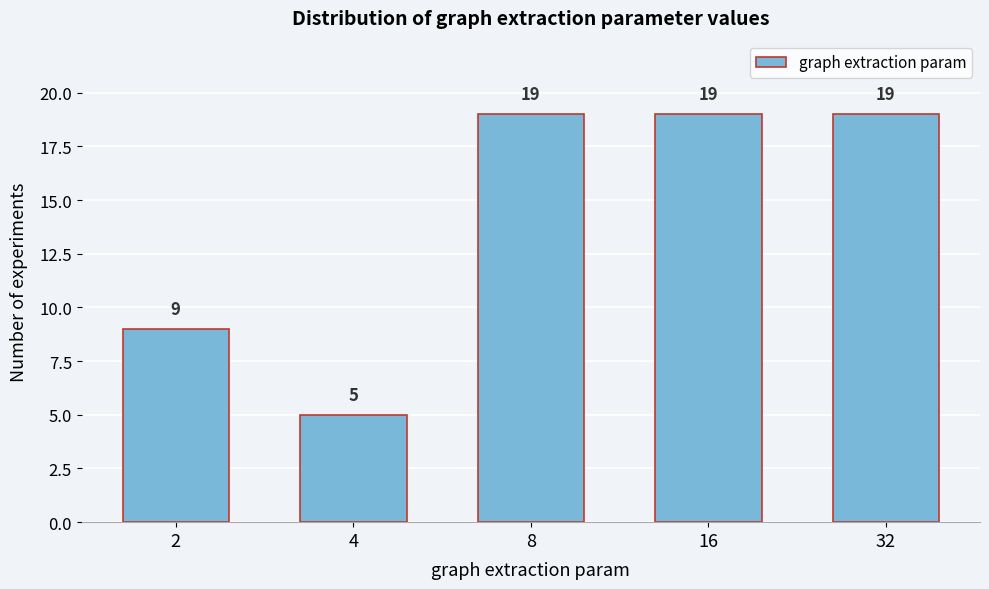

Reading left to right, transcribe all the data shown in this chart.

2=9	4=5	8=19	16=19	32=19